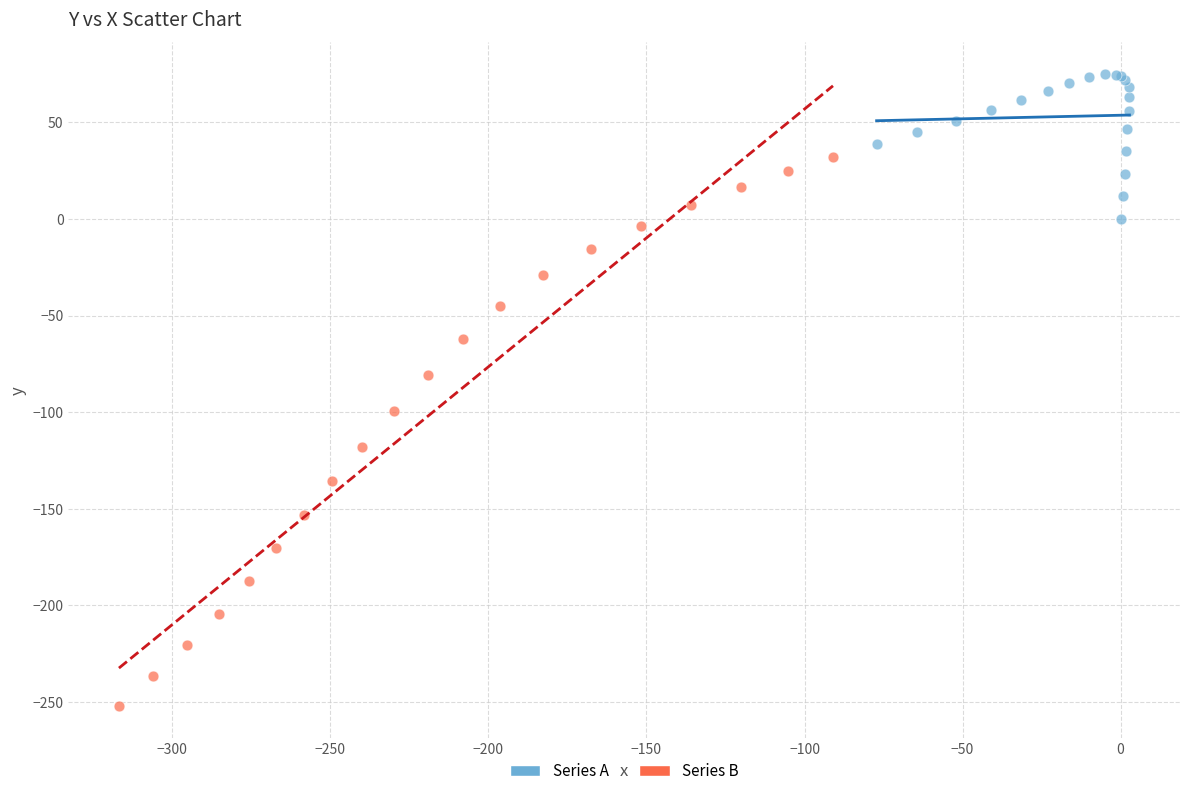

What are all the series names shown in the legend?

Series A, Series B